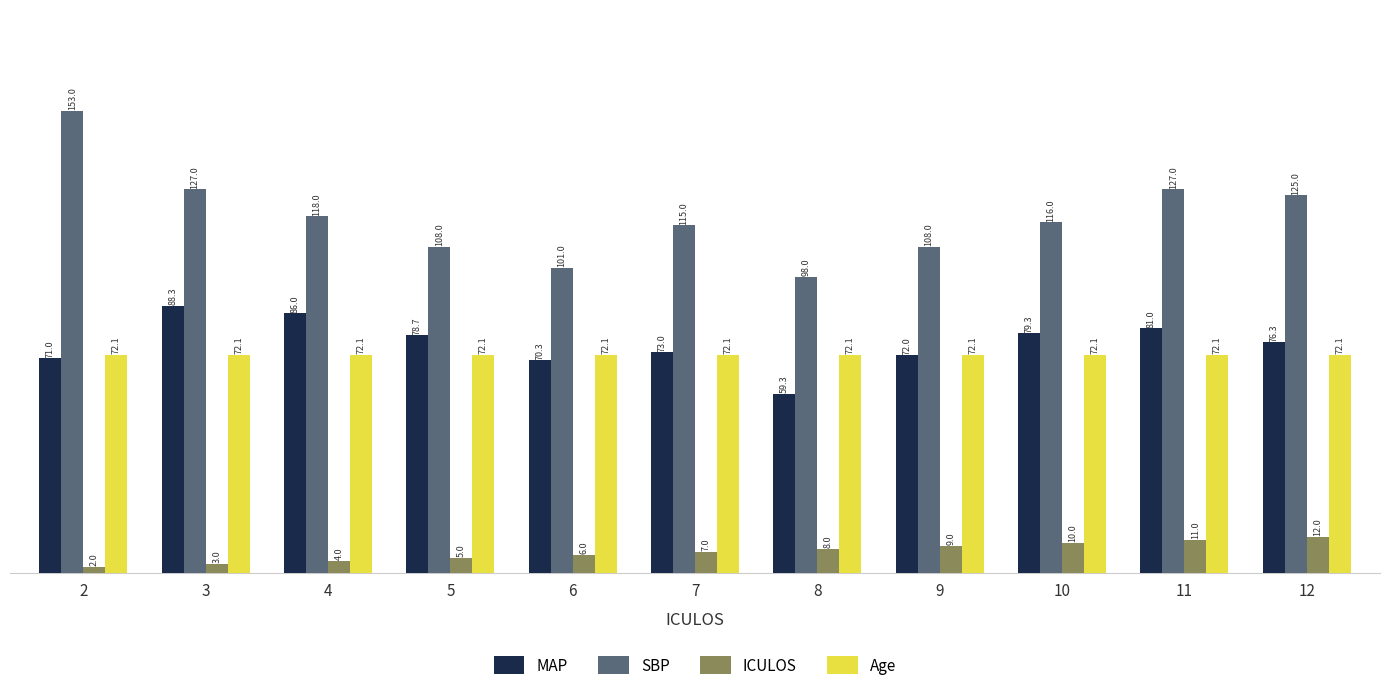

Read the Age value at 6.

72.1